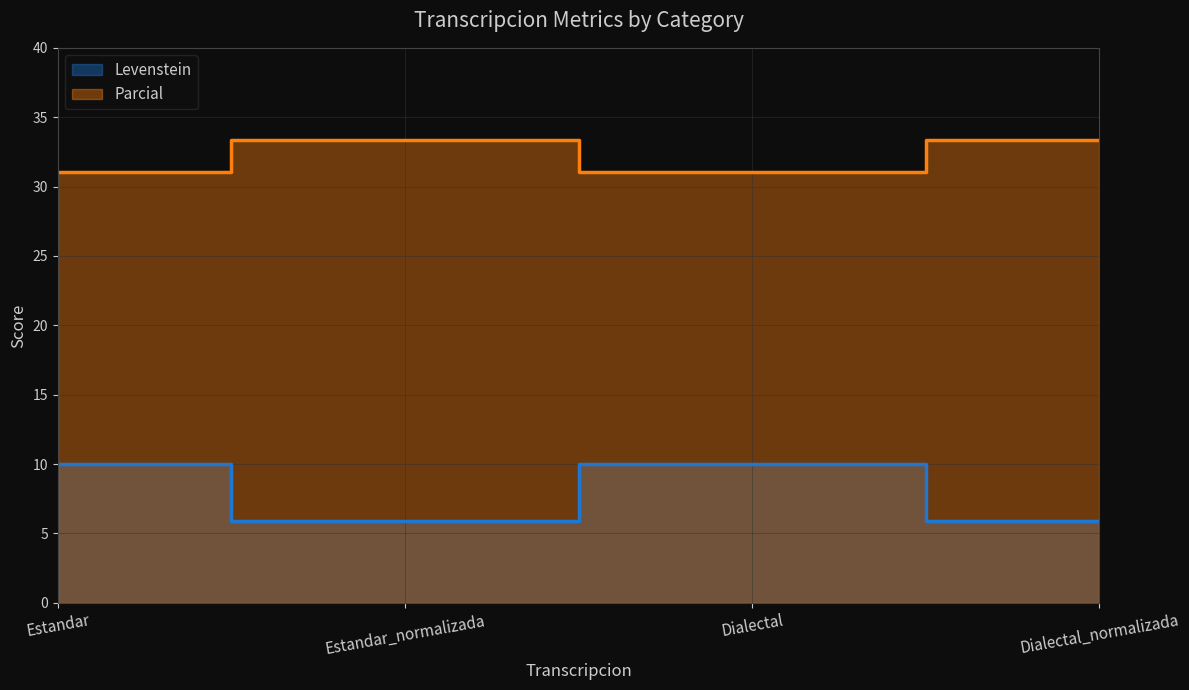

Read the Levenstein value at Dialectal.

10.0